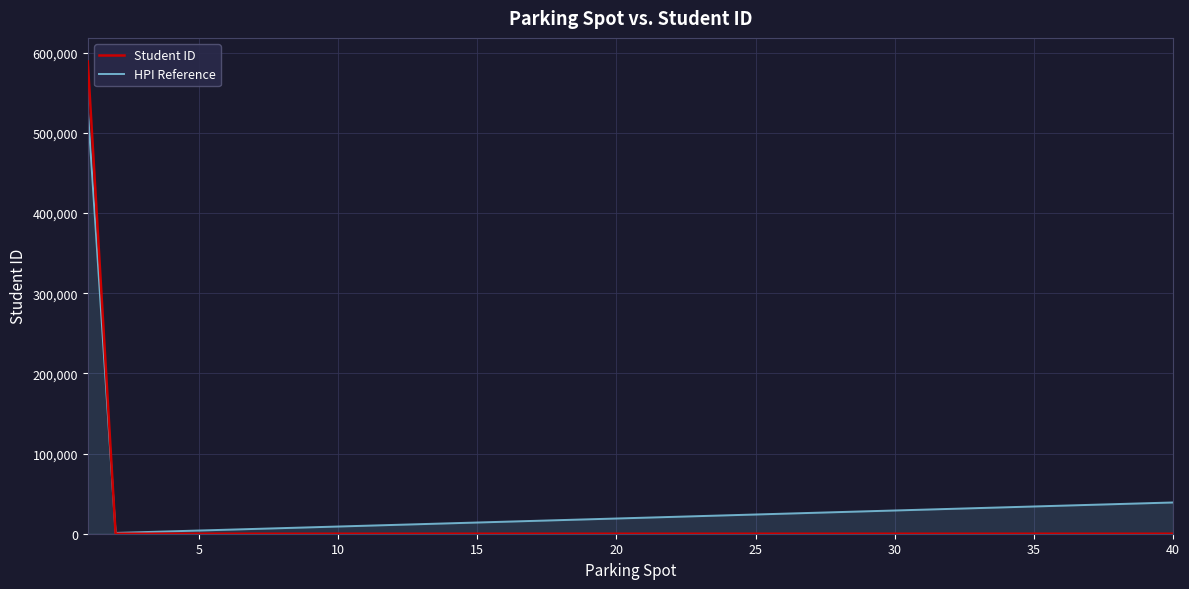

Which series has the widest spread of values?

Student ID